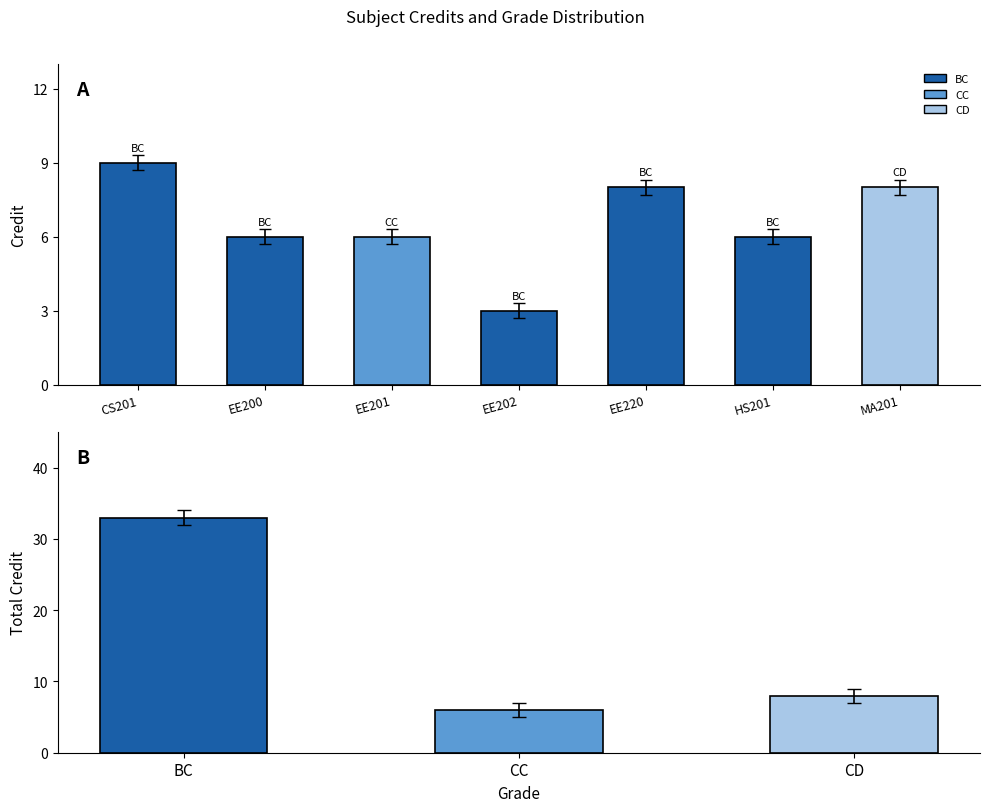

Reading left to right, what are all the values shown in this chart?

9	6	6	3	8	6	8